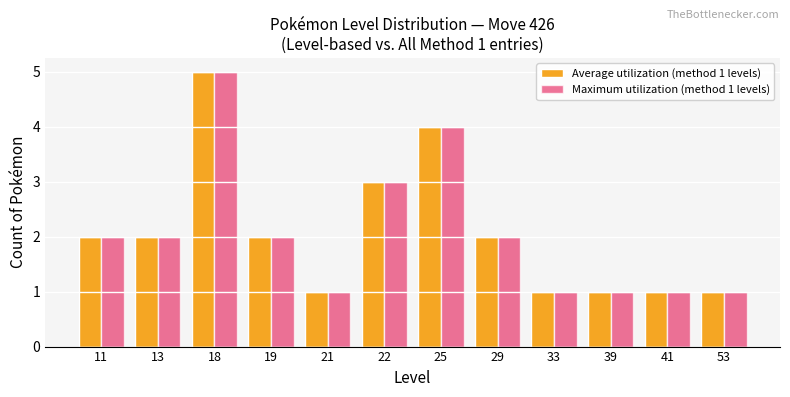

At which category is the sum across all series the highest?

18